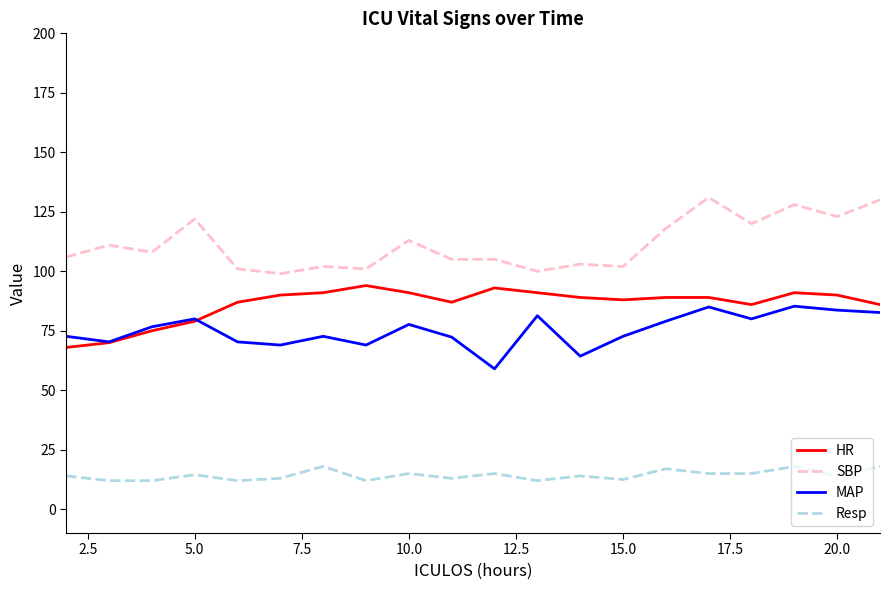

Which series has the widest spread of values?

SBP